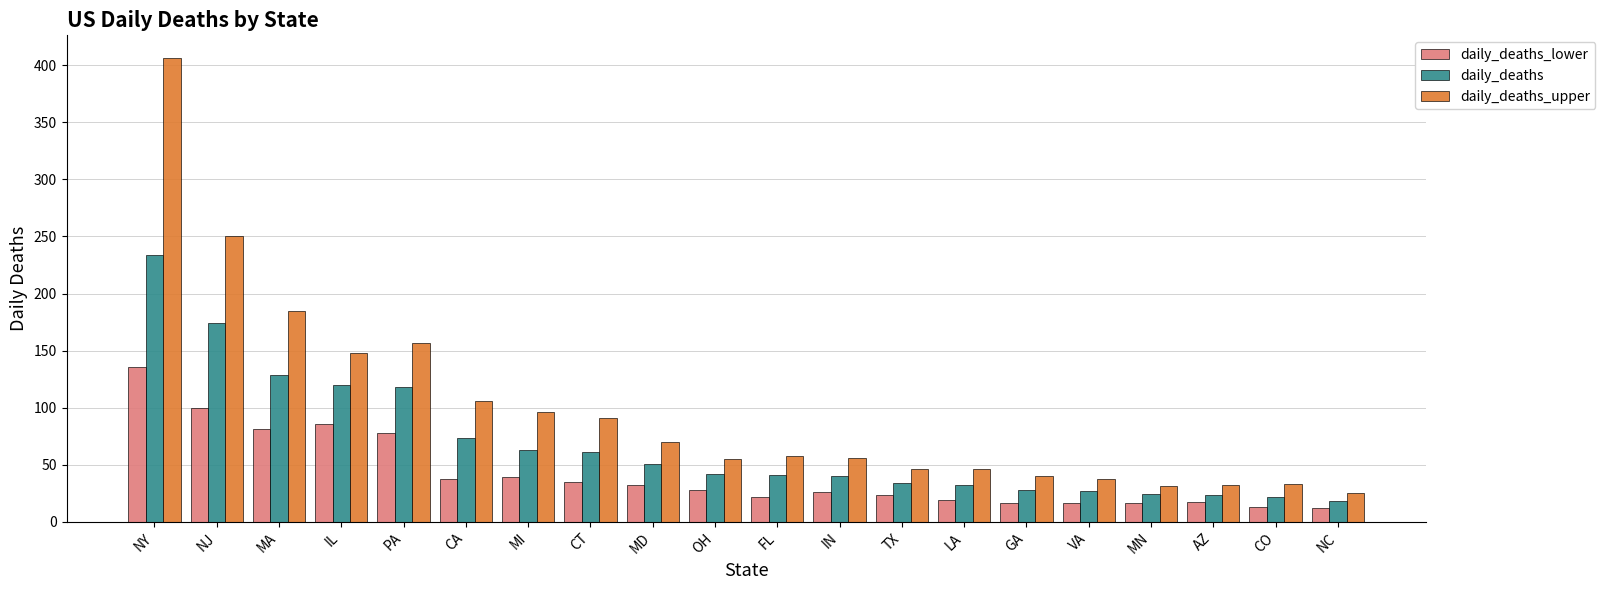

How many categories are shown in the chart?

20